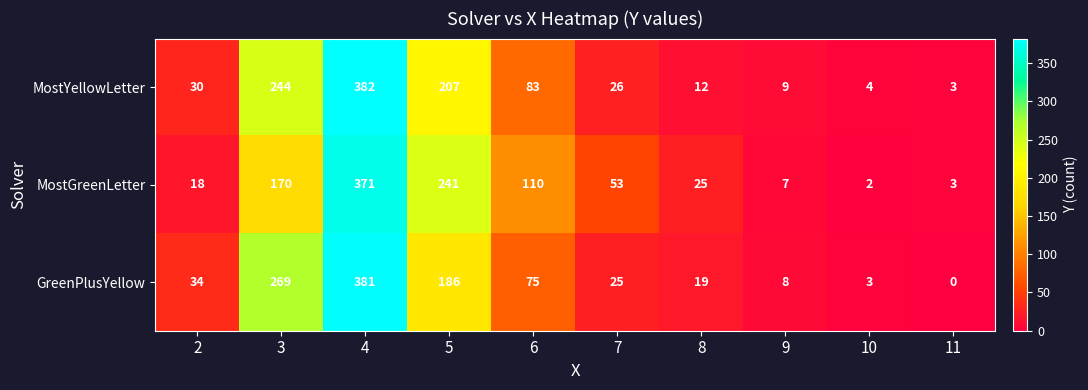

Rank the series by their maximum value, from highest to lowest.

MostYellowLetter, GreenPlusYellow, MostGreenLetter